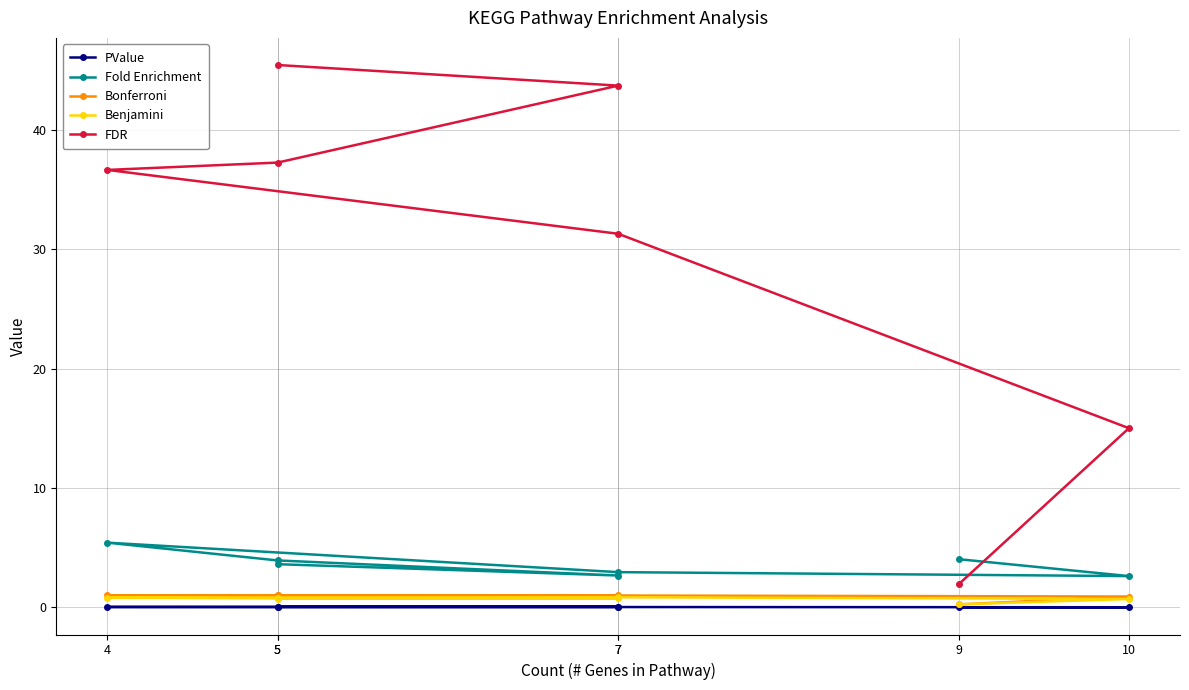

Which category has the highest value in the Benjamini series?

7